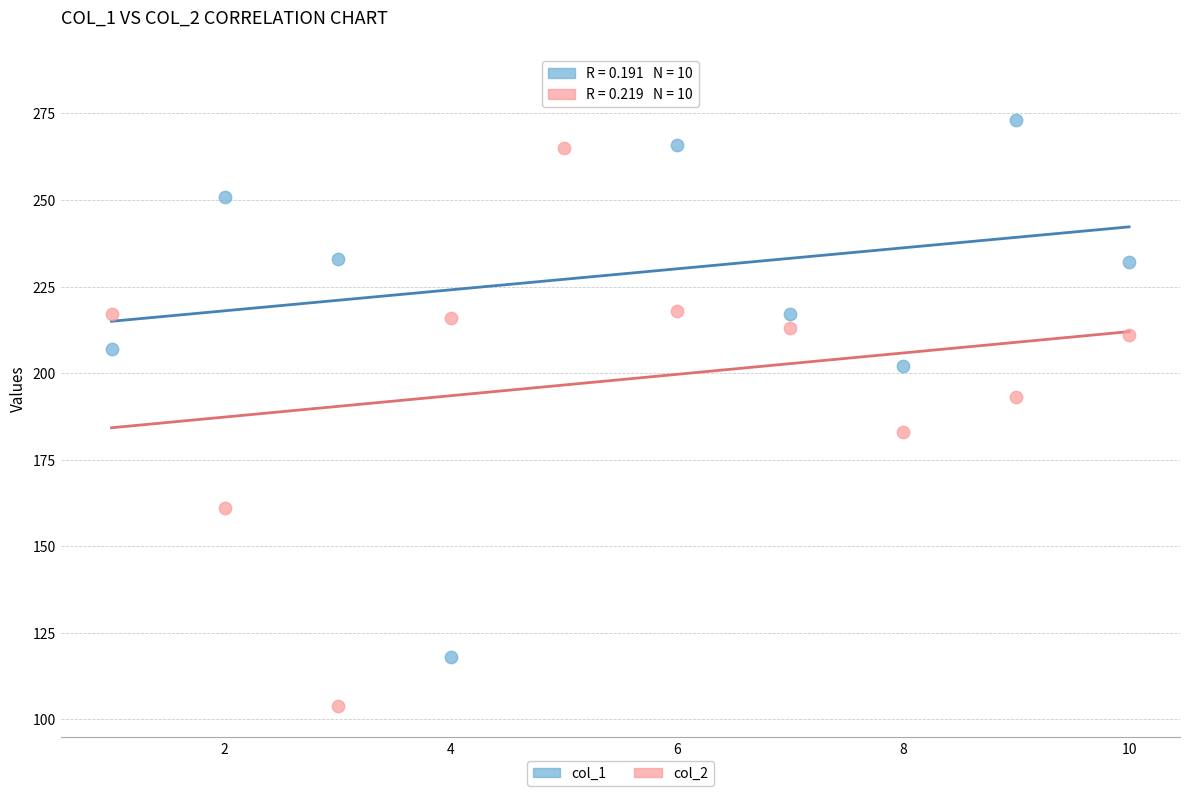

What are all the series names shown in the legend?

col_1, col_2